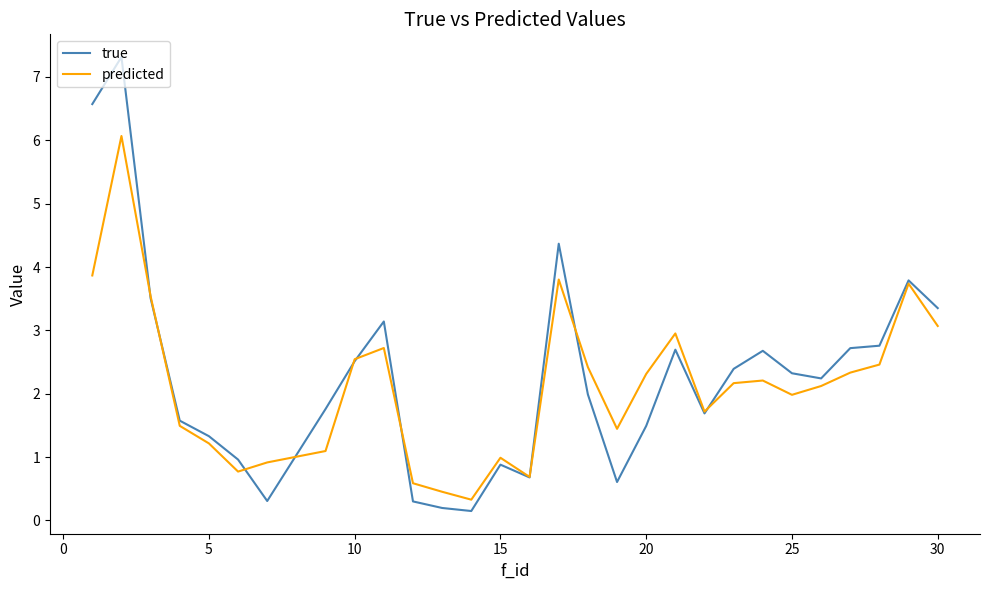

Which series has the largest range (max minus min)?

true